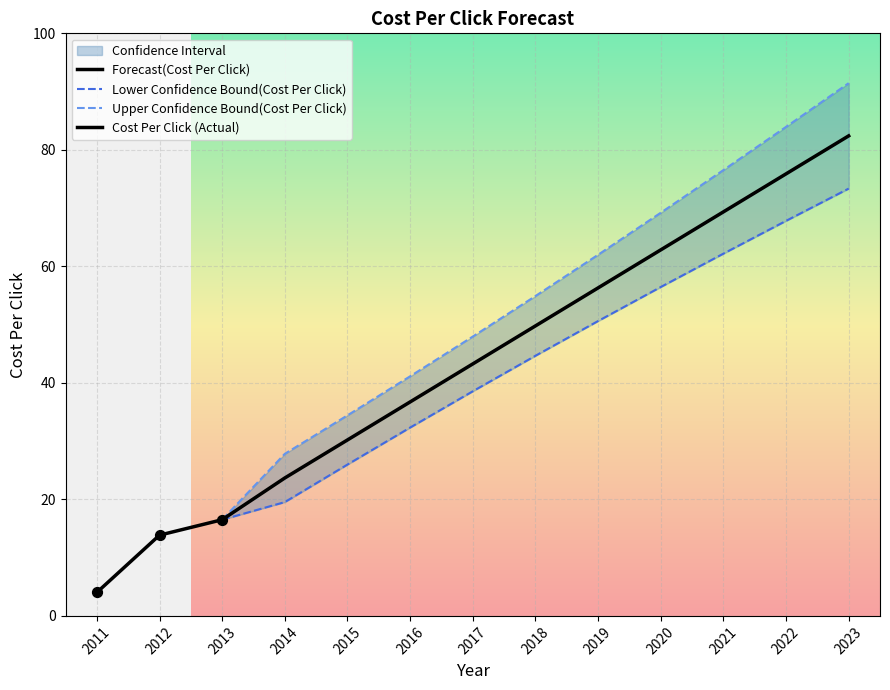

At which category is the sum across all series the highest?

2023